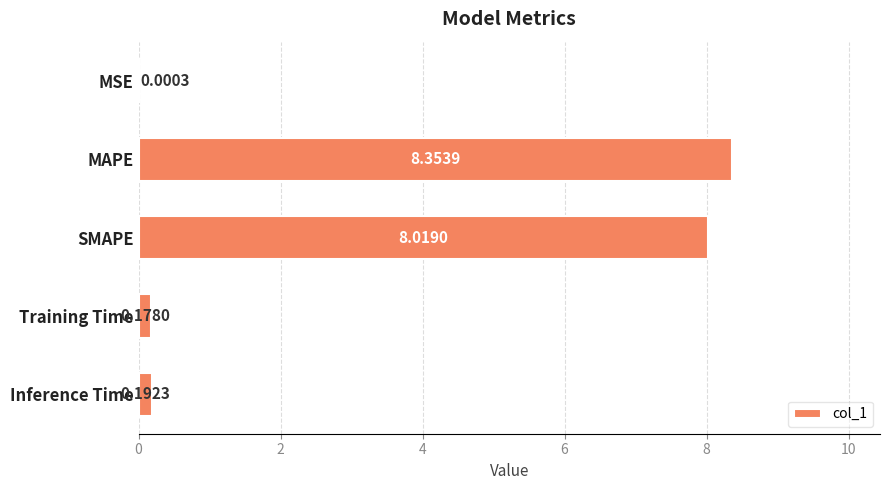

How many distinct data groups are displayed?

1